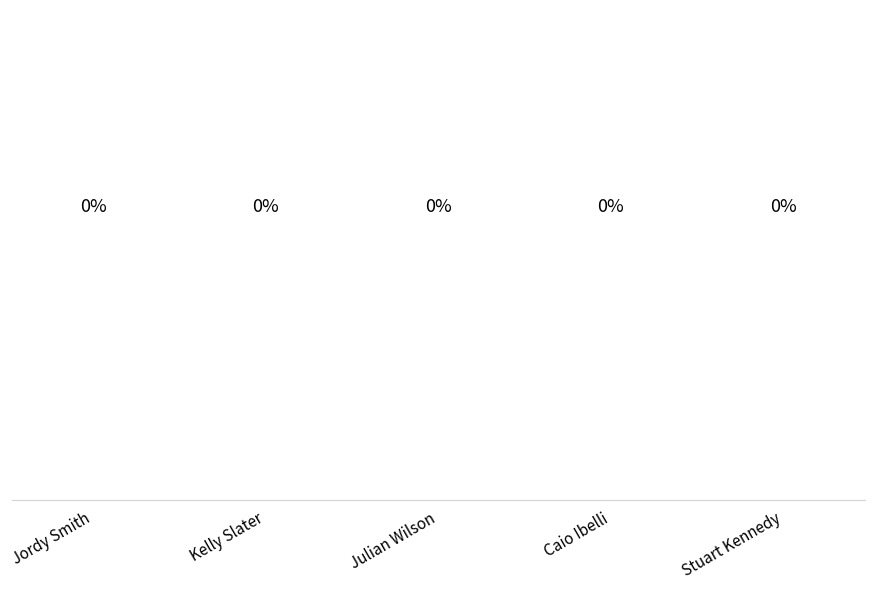

Which label corresponds to the smallest value in the chart?

Jordy Smith